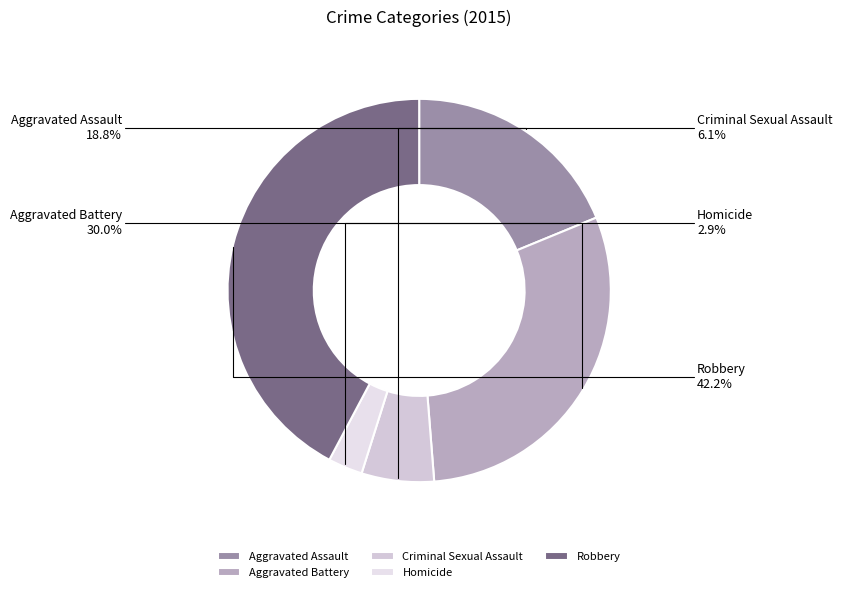

Does Criminal Sexual Assault represent more than half of the total?

No